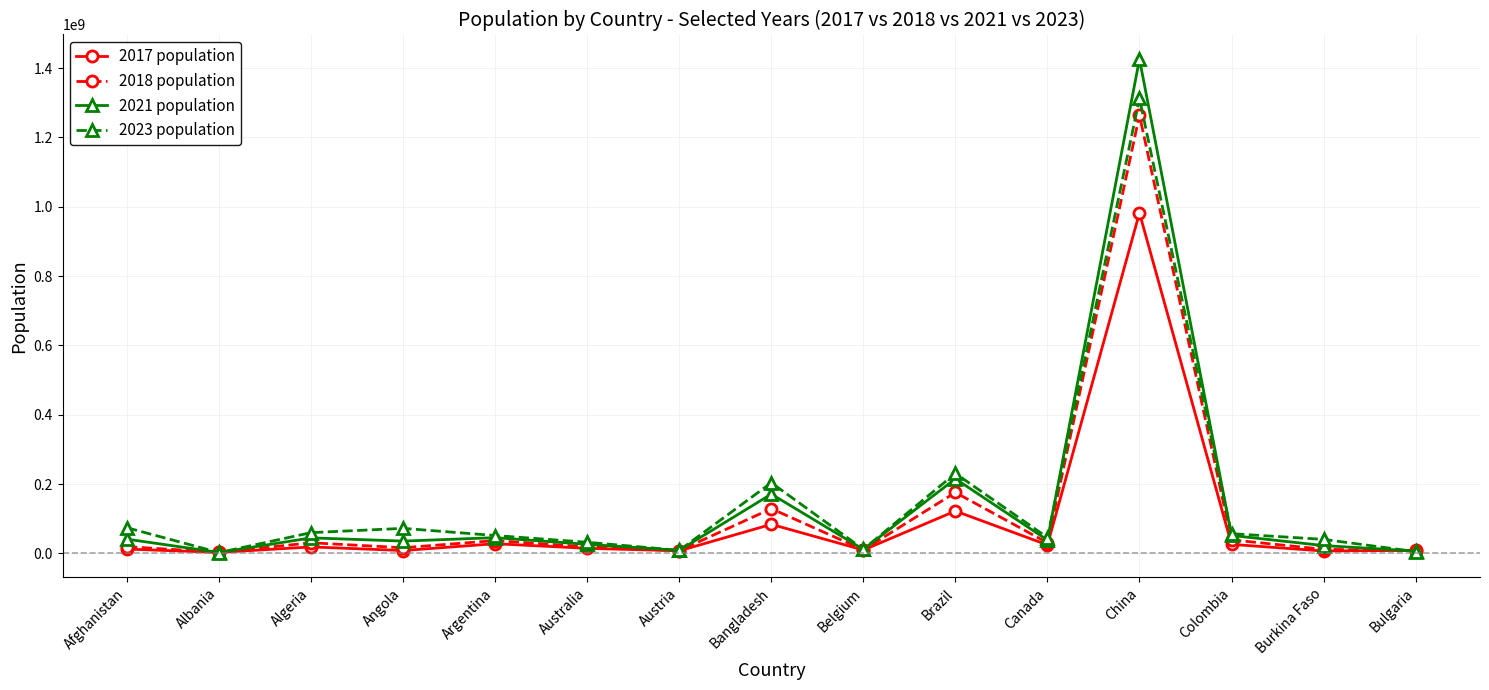

What position from the right is Algeria?

13